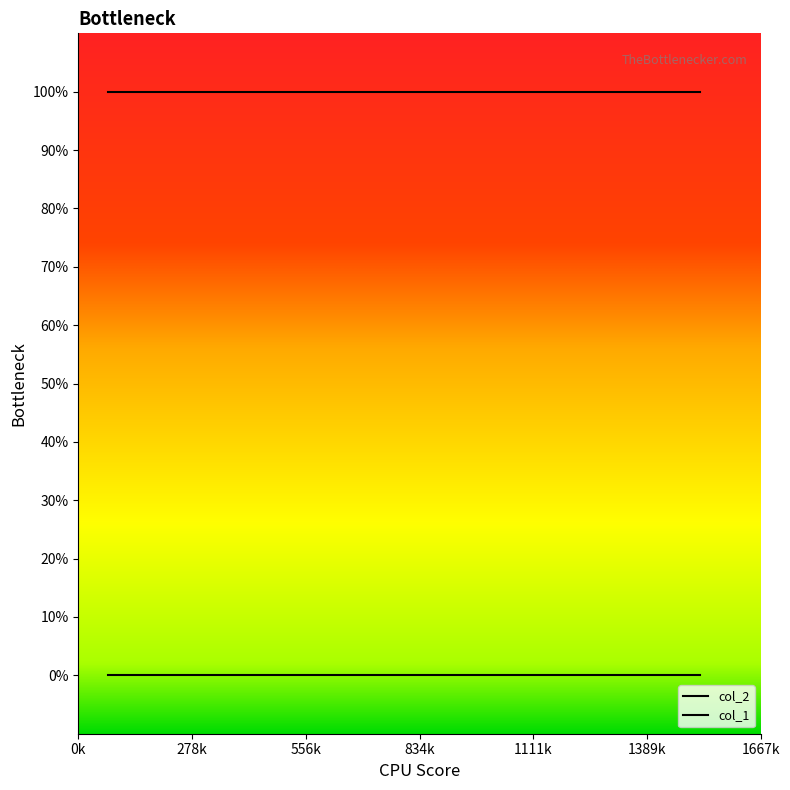

How many categories are shown in the chart?

10